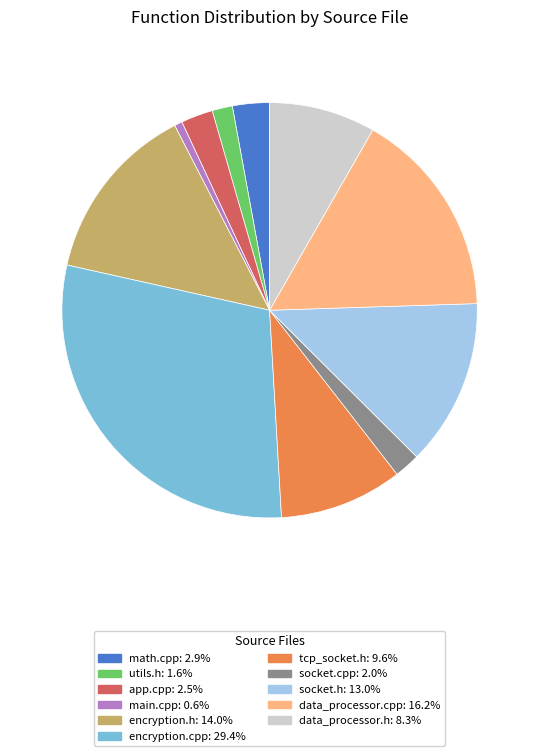

Which category has the biggest portion of the pie?

encryption.cpp